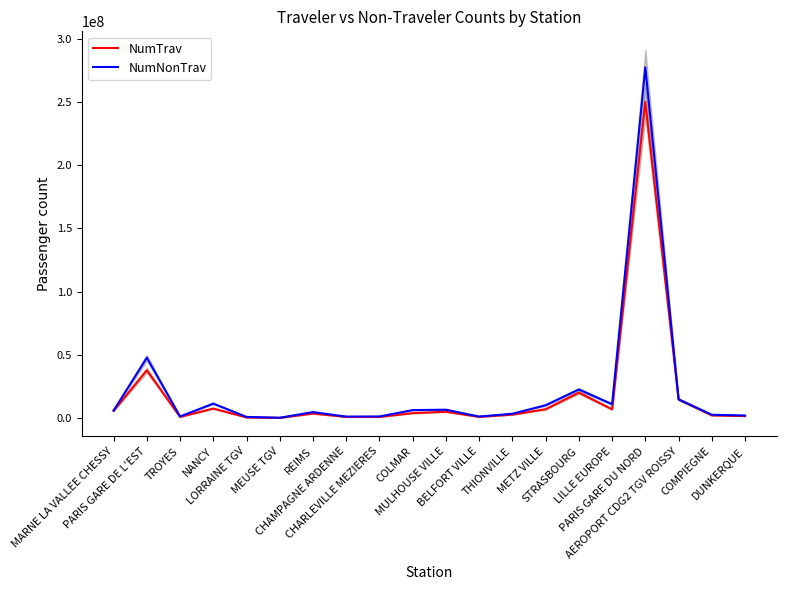

At which category is the sum across all series the highest?

PARIS GARE DU NORD